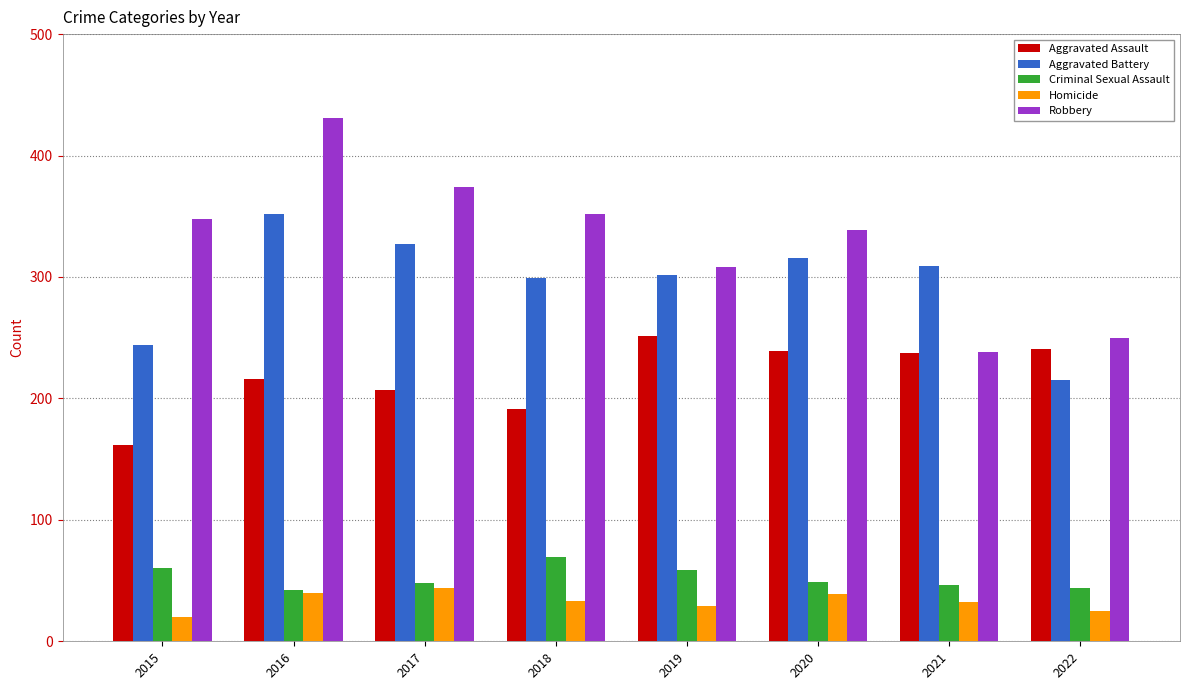

Is it true that Criminal Sexual Assault equals 42 at 2016?

True